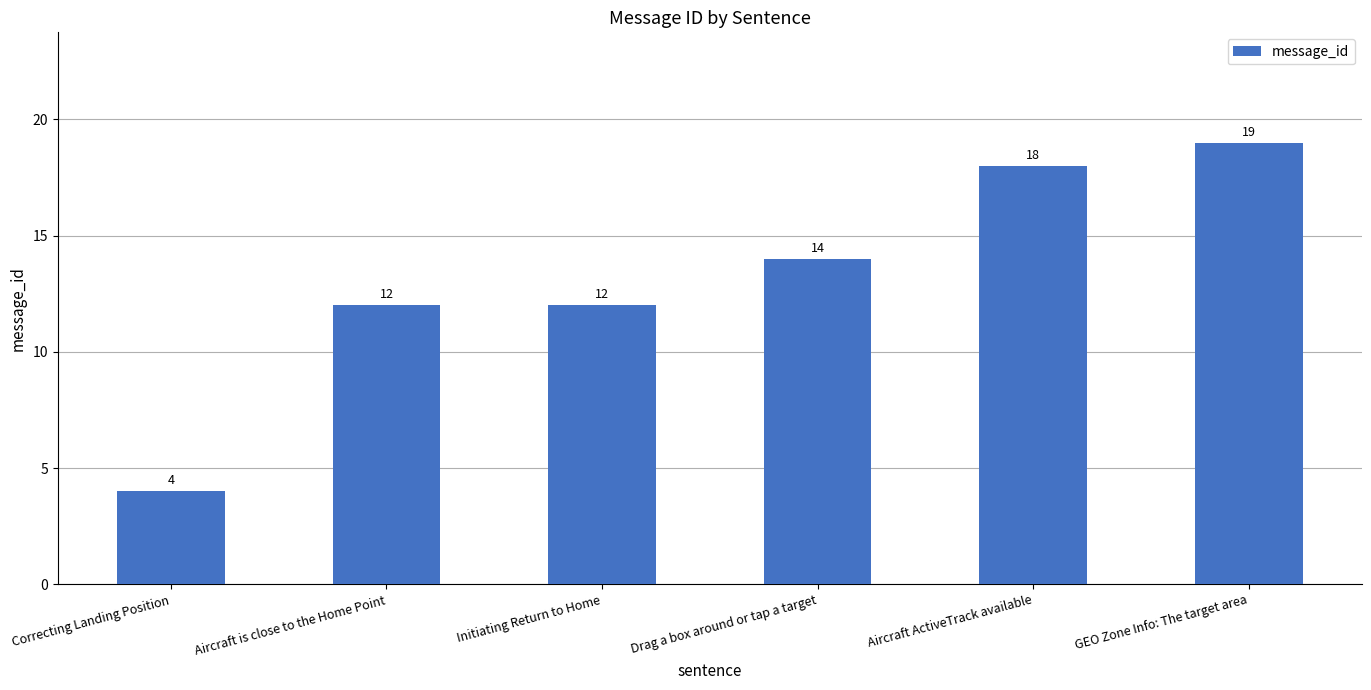

Reading left to right, list all the values displayed in this chart.

Correcting Landing Position=4	Aircraft is close to the Home Point=12	Initiating Return to Home=12	Drag a box around or tap a target=14	Aircraft ActiveTrack available=18	GEO Zone Info: The target area=19